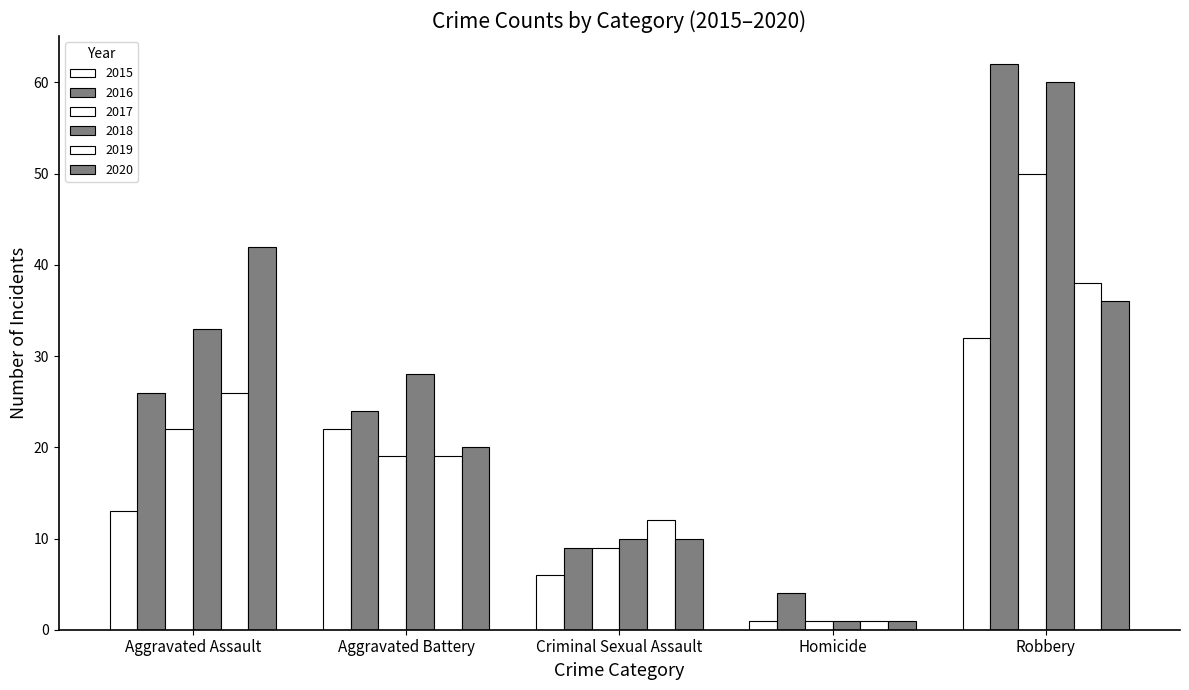

How many values in the 2017 series are below 19?

2